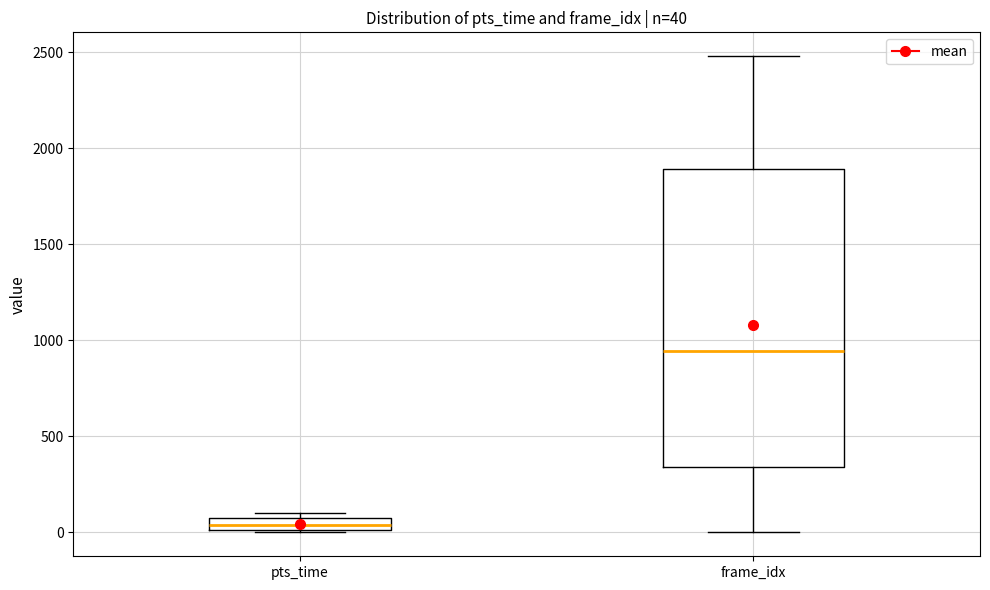

Comparing the boxes themselves (not the whiskers), which one is the tallest?

frame_idx